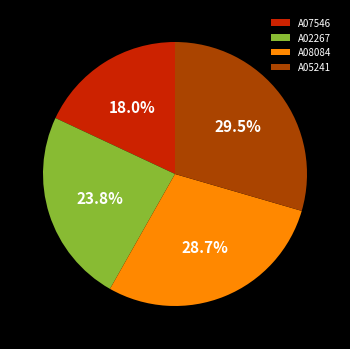

Which has a higher value, A05241 or A08084?

A05241